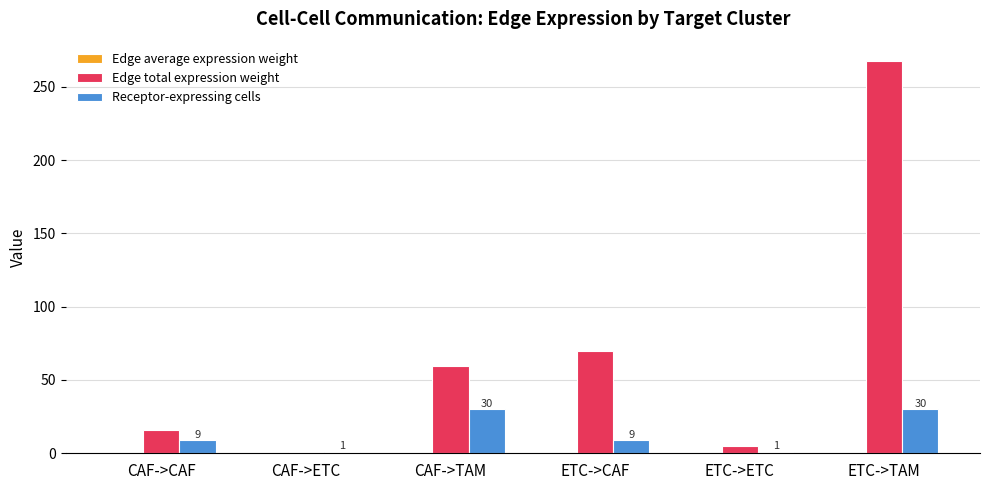

What is the sum of all Edge total expression weight values?

418.6